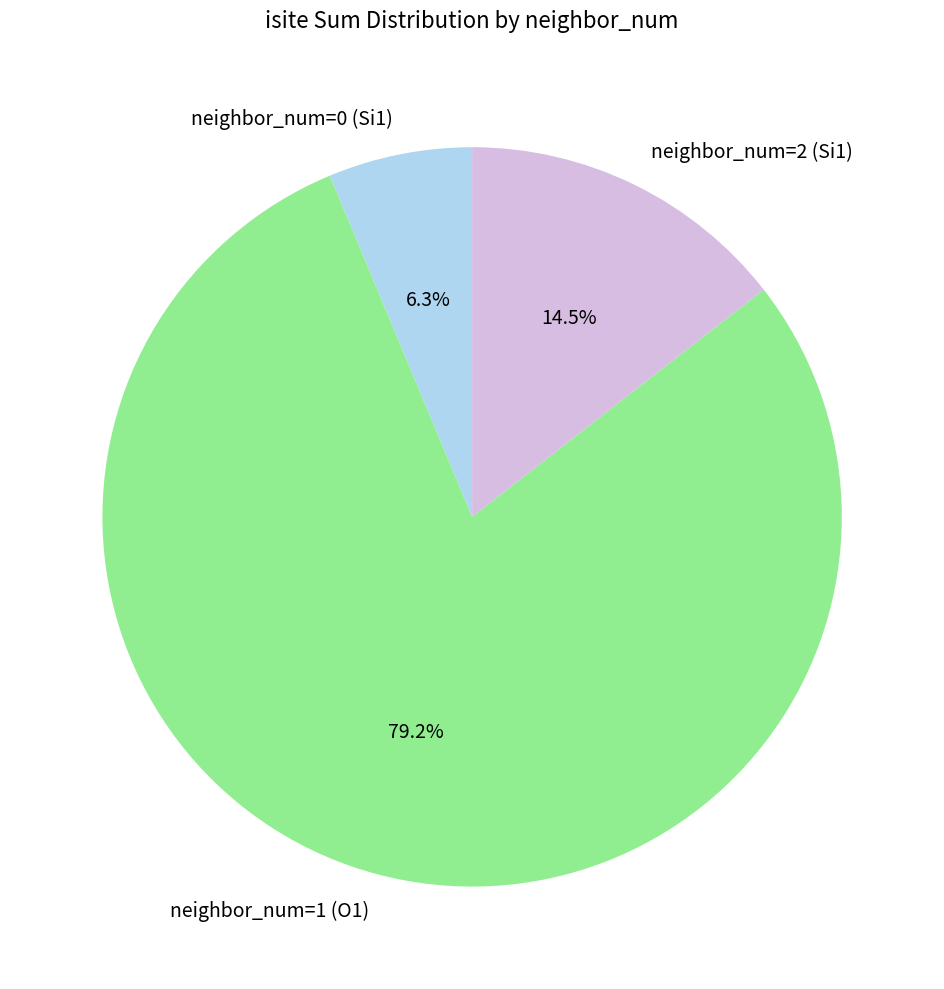

Which has a higher value, neighbor_num=1 (O1) or neighbor_num=2 (Si1)?

neighbor_num=1 (O1)